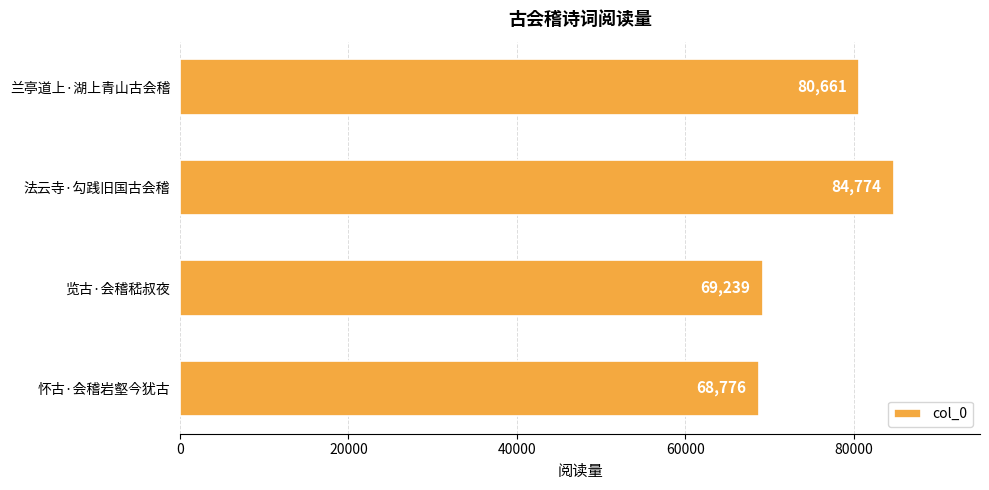

What position from the top is 兰亭道上·湖上青山古会稽?

1